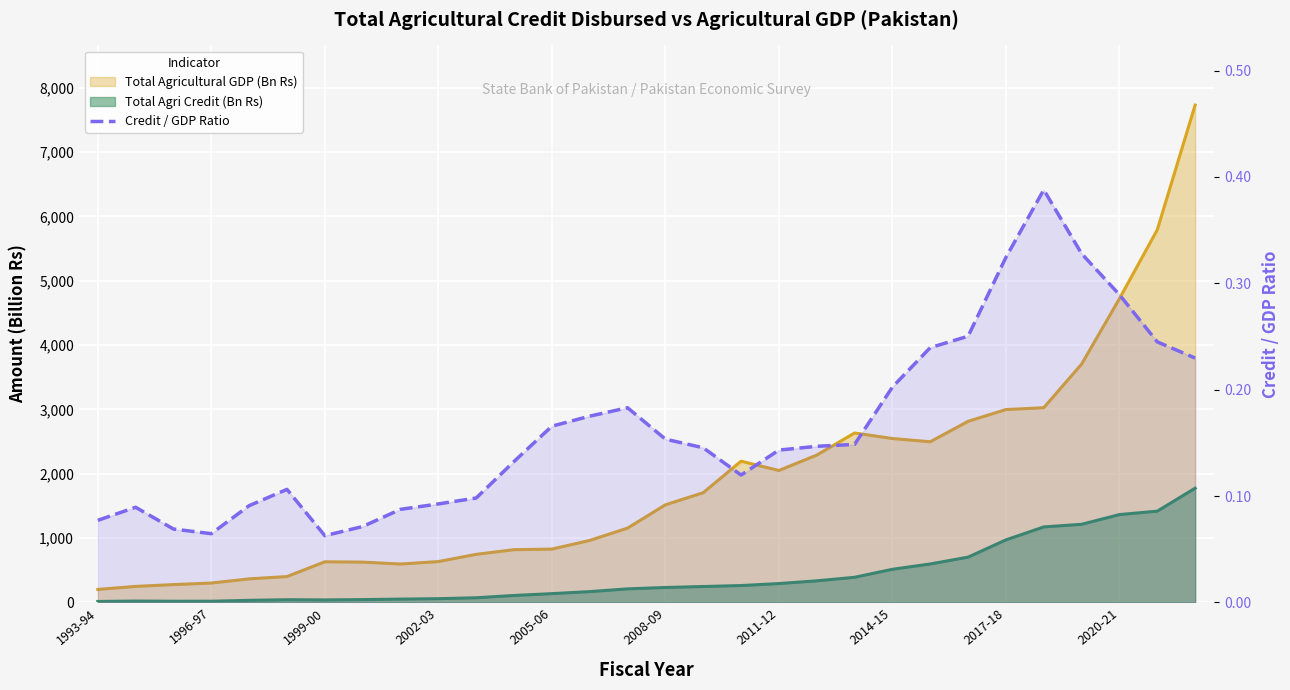

What is the change in value from 2005-06 to 15?

+0.1